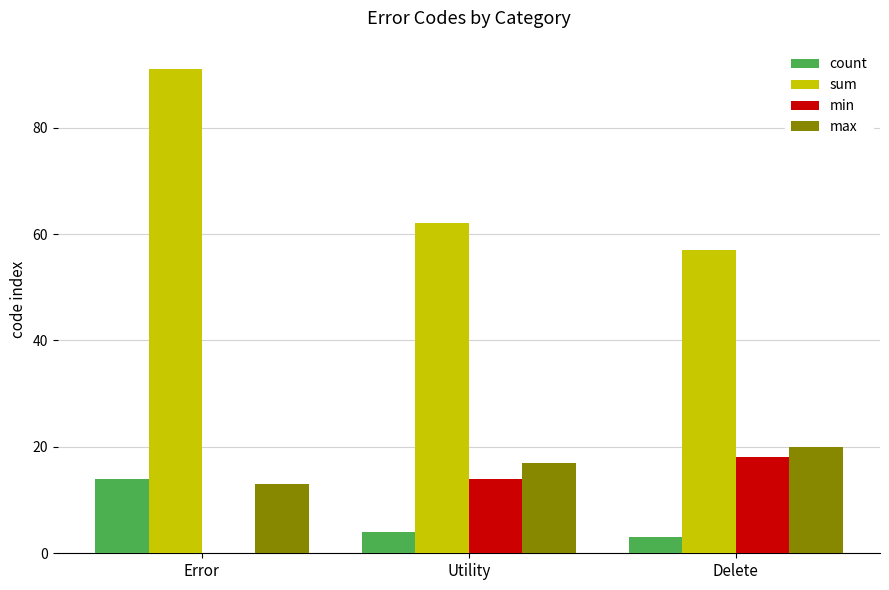

Reading right to left, transcribe all the data shown in this chart.

count: 3	4	14
sum: 57	62	91
min: 18	14	0
max: 20	17	13